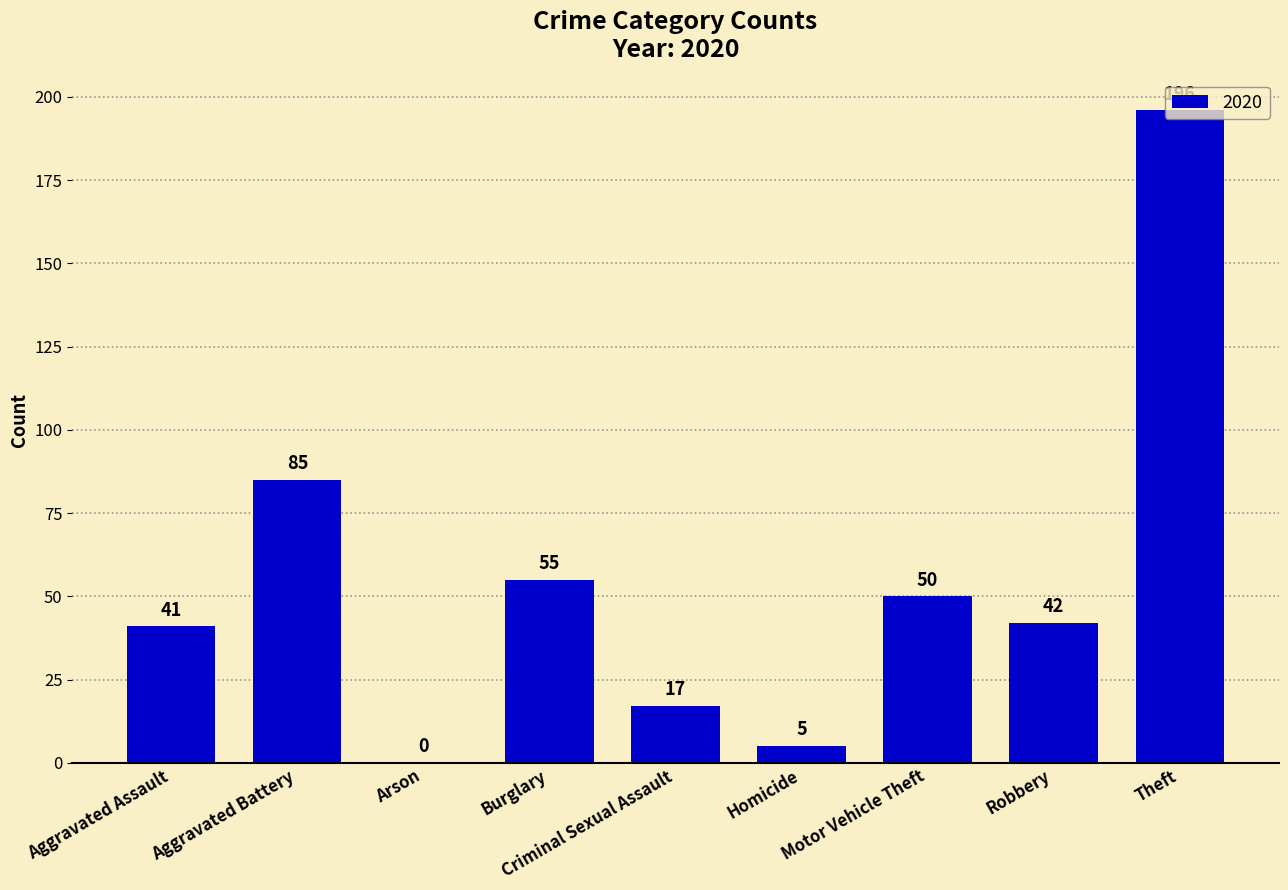

At which category does the chart reach its peak across all series?

Theft